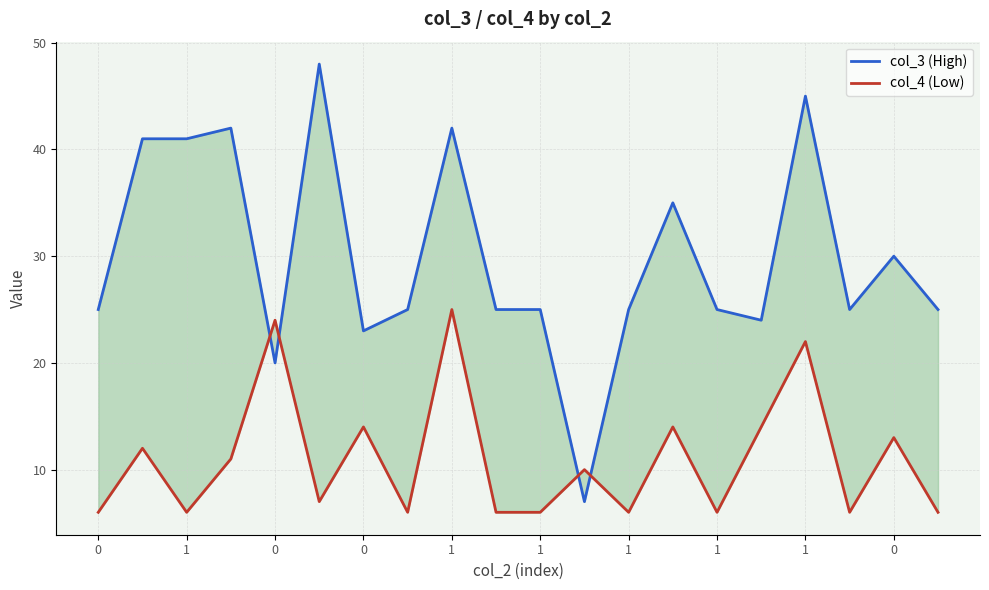

Is it true that col_3 (High) equals 42 at 1?

True